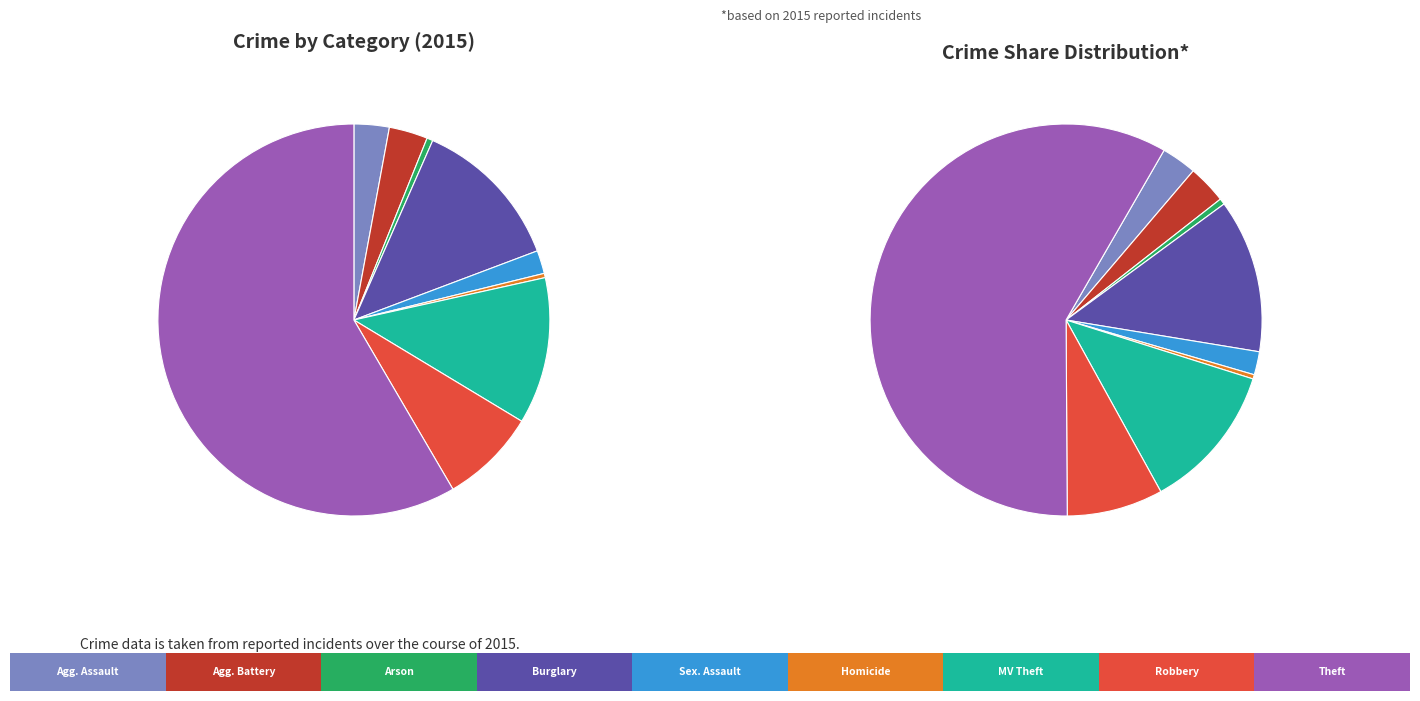

Count the number of slices in the pie.

9